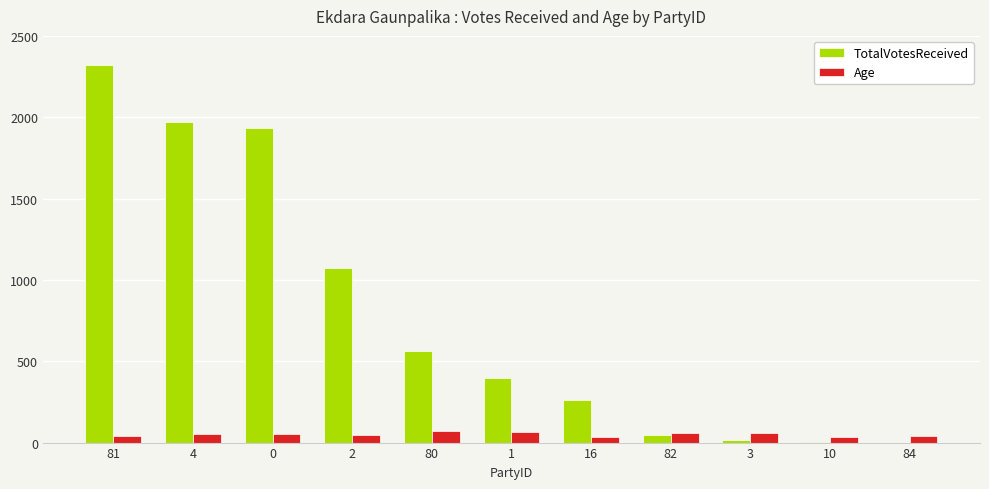

True or false: Age has a value of 43 at 81.

True